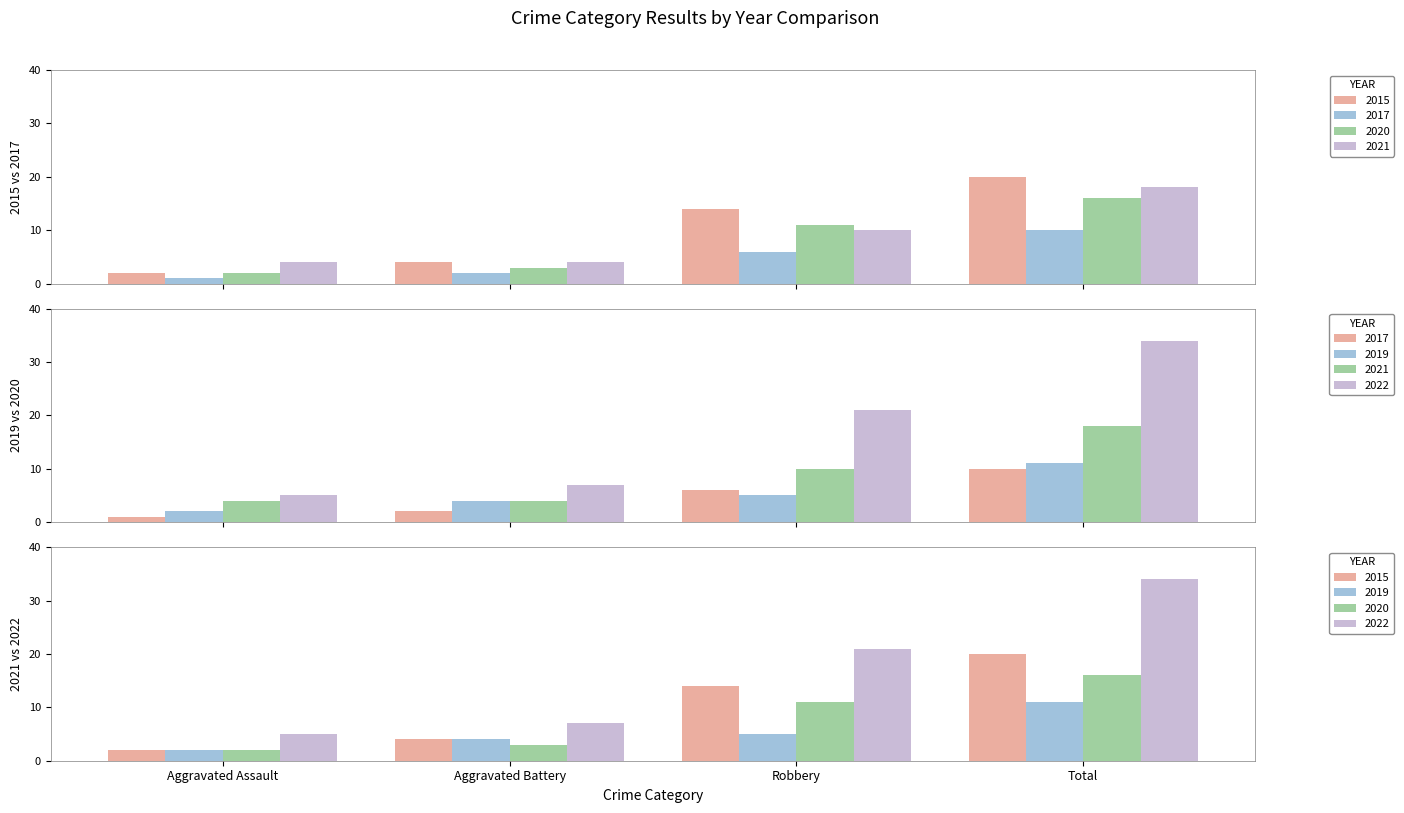

List the labels in order of 2017 value, smallest first.

Aggravated Assault, Aggravated Battery, Robbery, Total